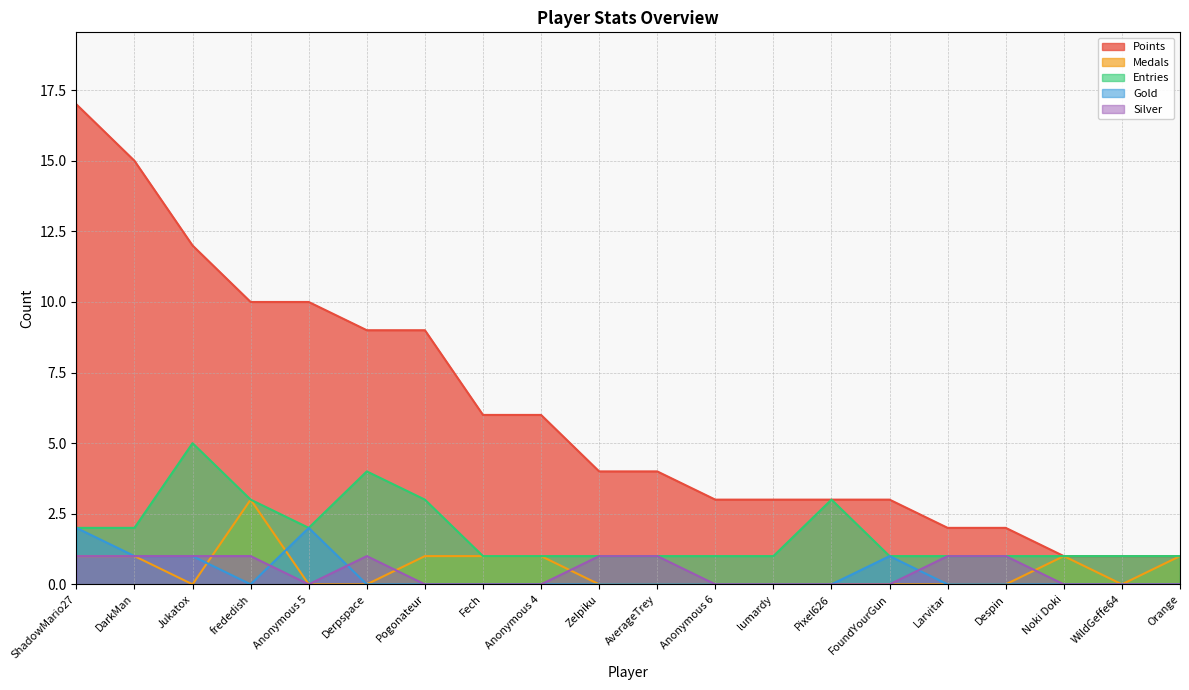

Count the number of categories in the chart.

20